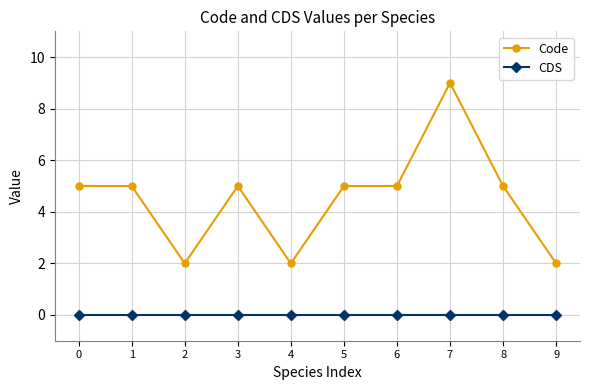

Which series has the largest total across all categories?

Code